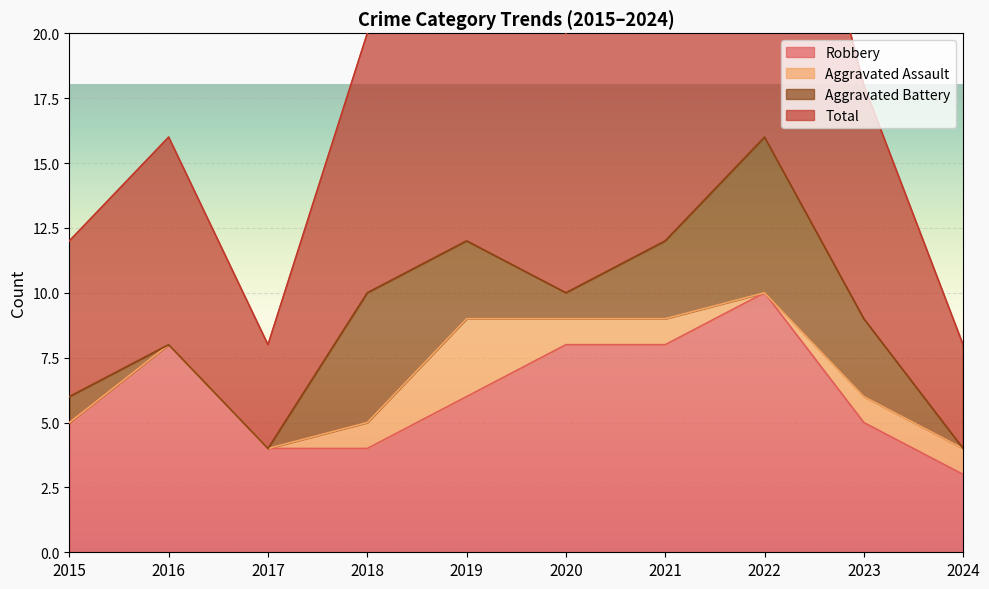

The Total series shows 11 at 2023. True or false?

False